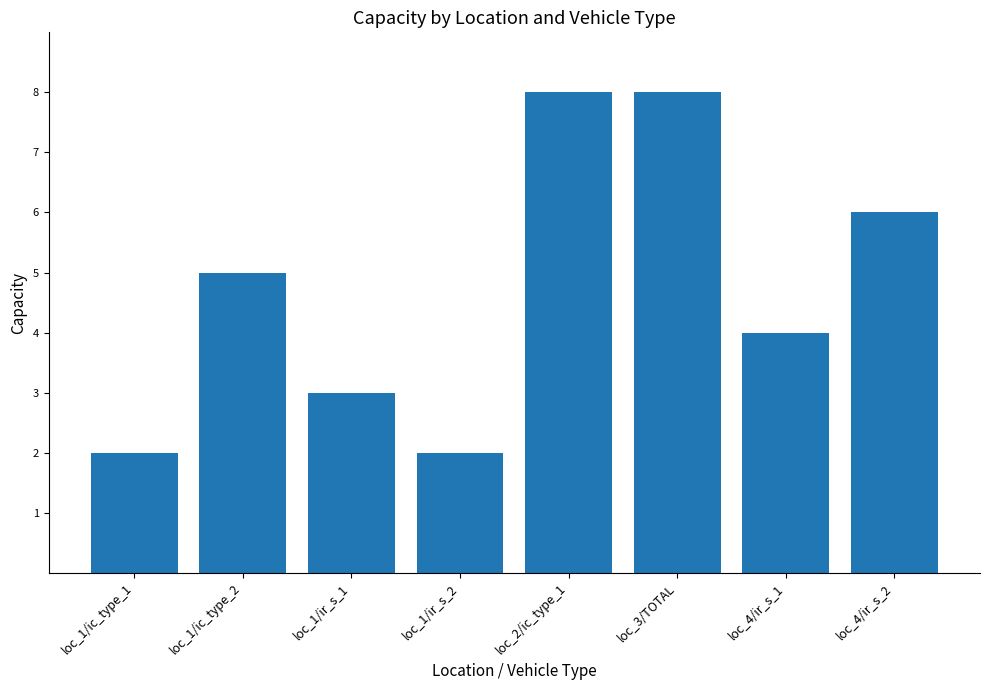

Reading left to right, extract all data points from this chart.

2	5	3	2	8	8	4	6